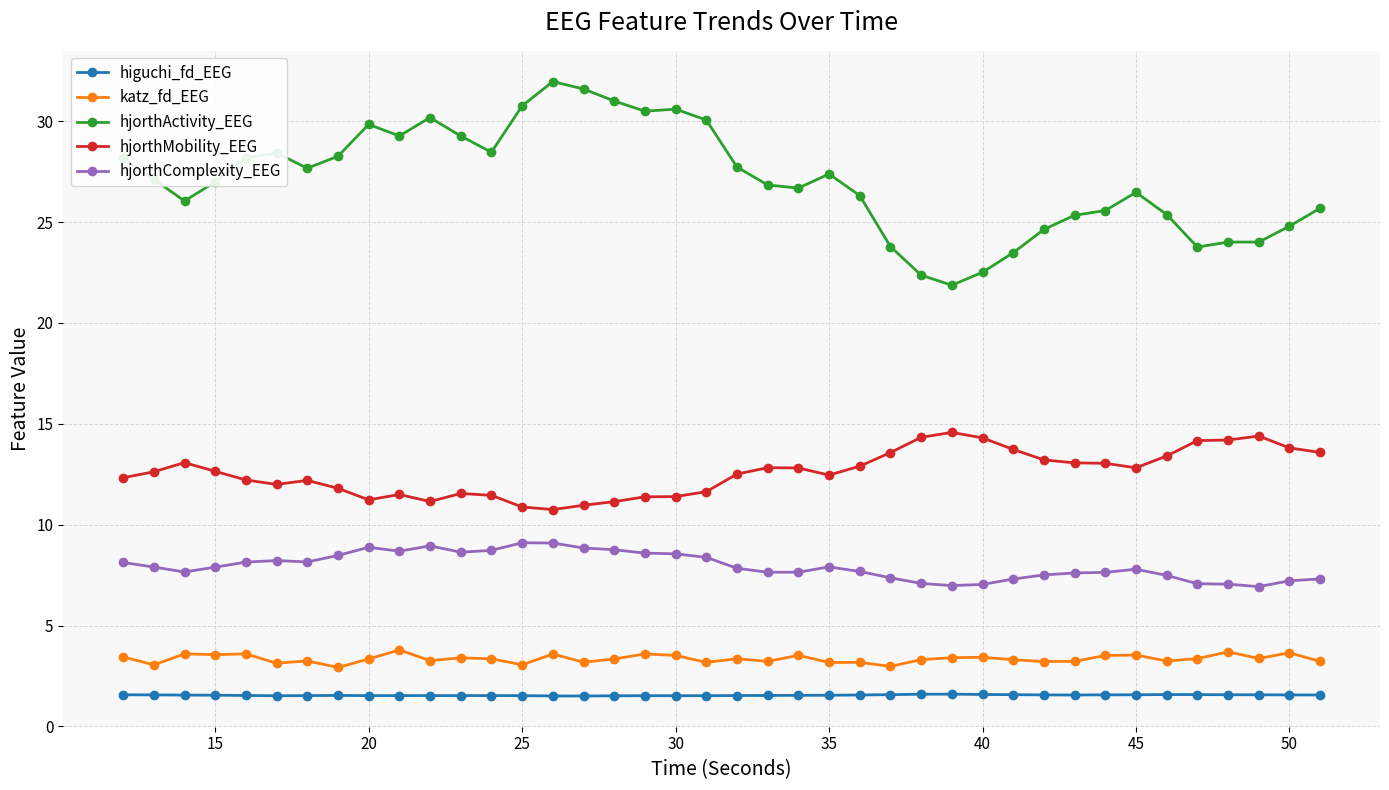

Rank the series by their maximum value, from lowest to highest.

higuchi_fd_EEG, katz_fd_EEG, hjorthComplexity_EEG, hjorthMobility_EEG, hjorthActivity_EEG